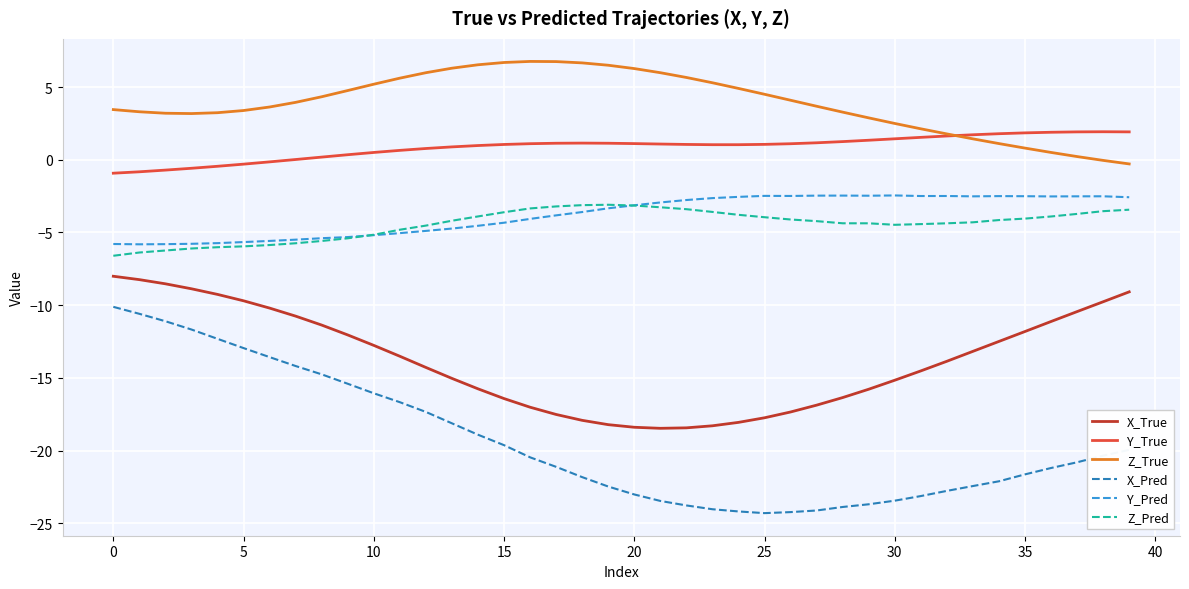

True or false: Y_True and X_True cross at least once.

False